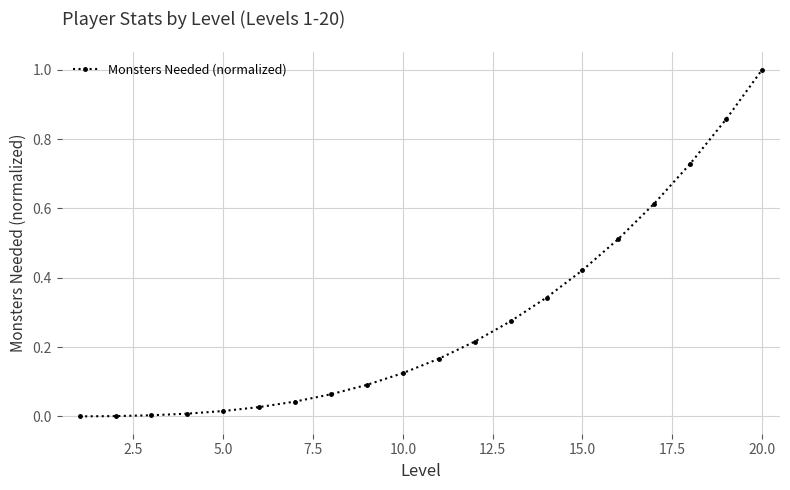

What is the difference between the maximum and minimum values?

1.0